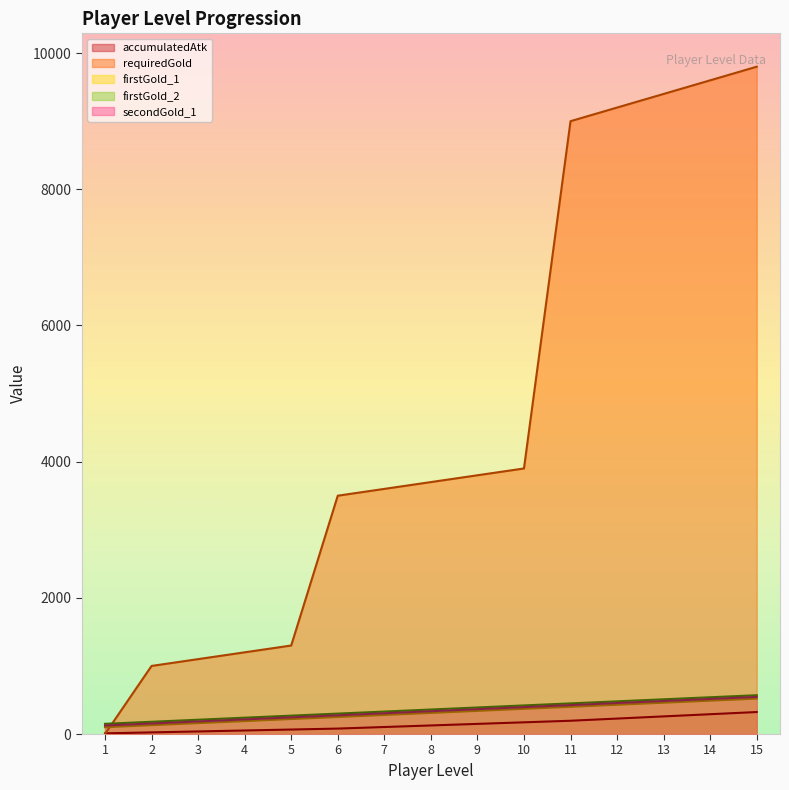

The firstGold_1 series shows 88 at 11. True or false?

False